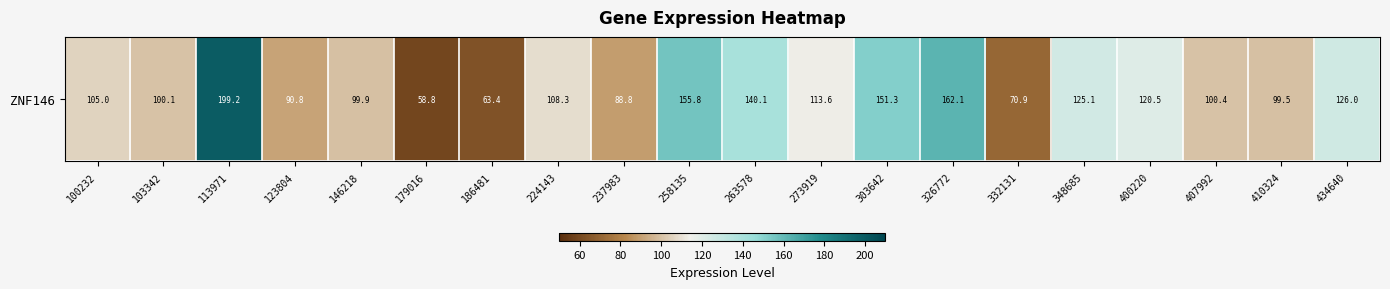

Reading left to right, what are all the values shown in this chart?

105.0	100.1	199.2	90.8	99.9	58.8	63.4	108.3	88.8	155.8	140.1	113.6	151.3	162.1	70.9	125.1	120.5	100.4	99.5	126.0